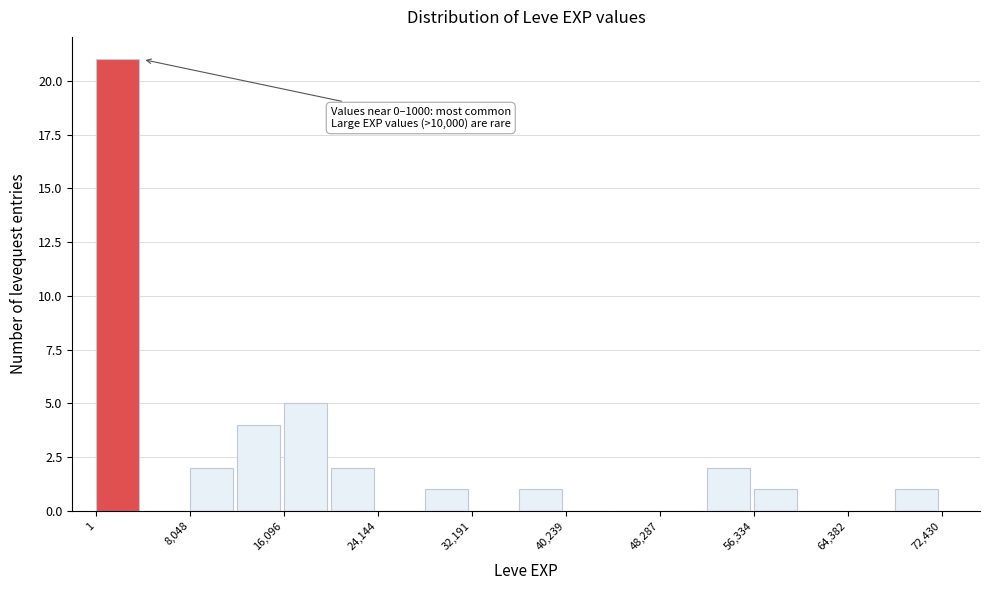

Over which range of the x-axis is the bar tallest?

0 to 4000